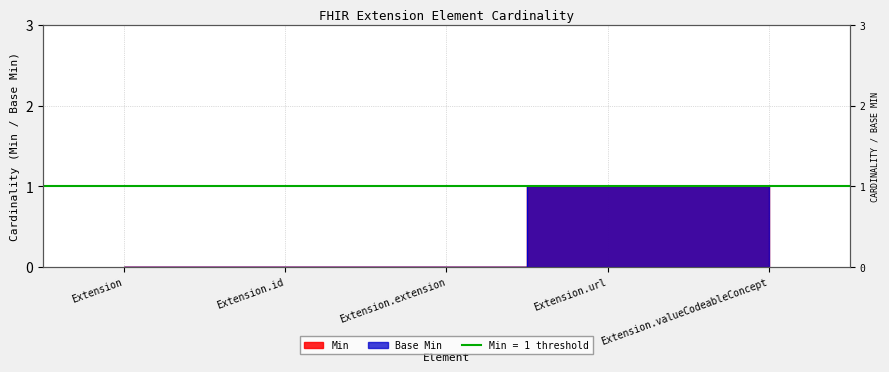

Which category has the lowest value in the Base Min series?

Extension